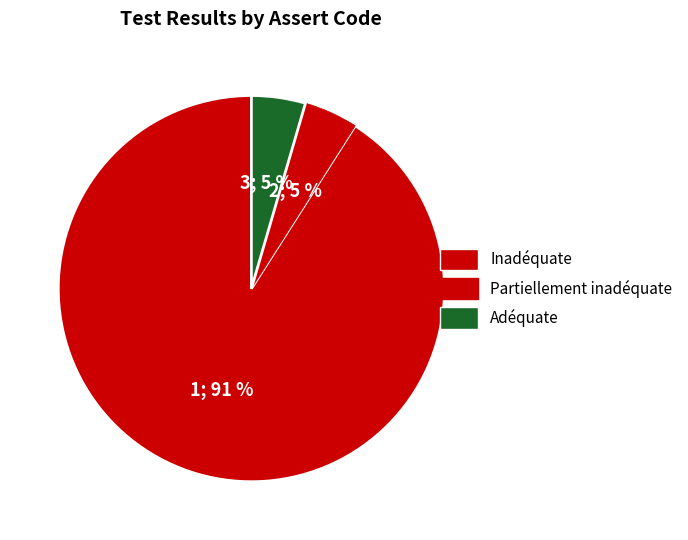

How many slices are in this pie chart?

3